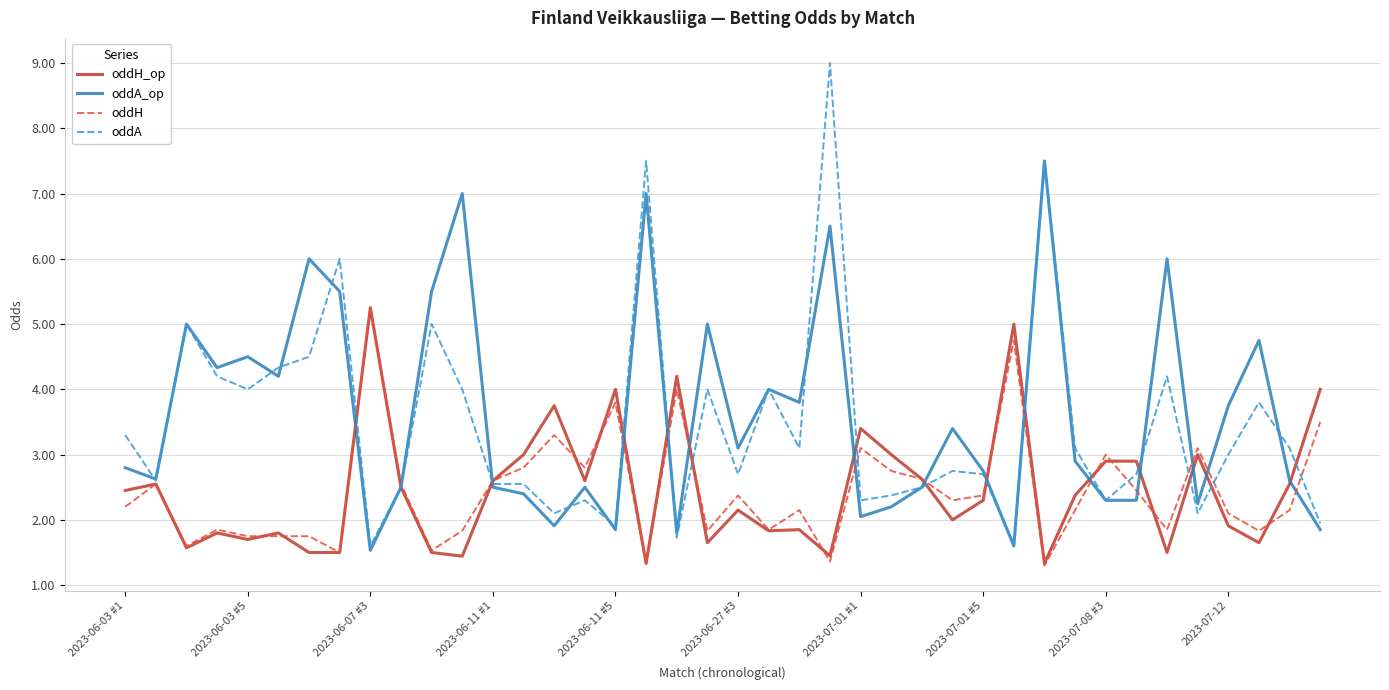

Which series has the widest spread of values?

oddA